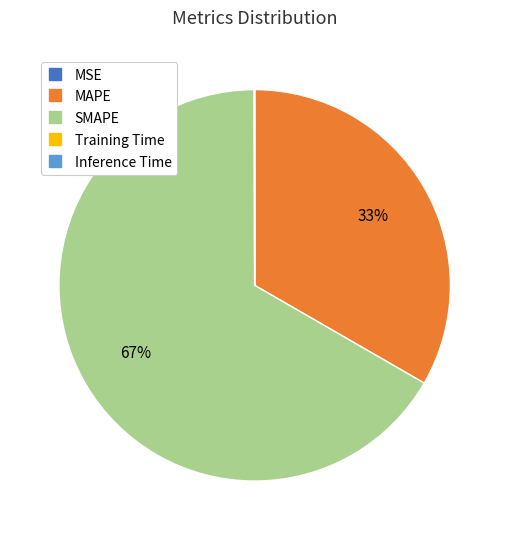

What is the largest slice in the pie chart?

SMAPE